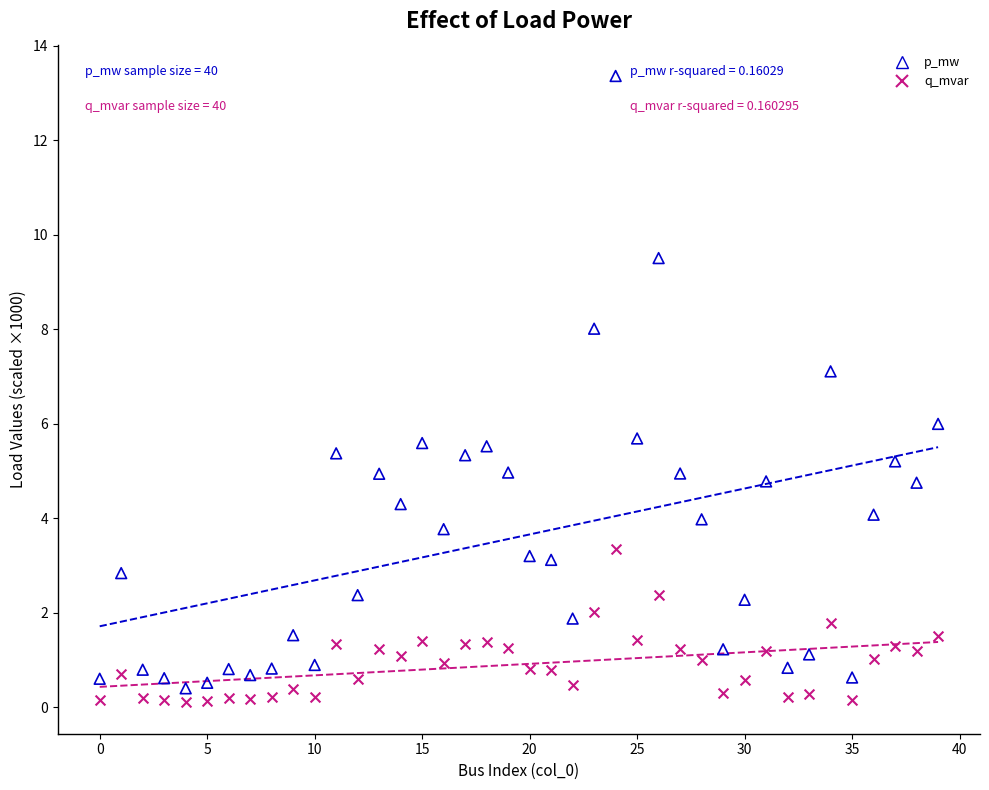

Which series has the largest Y range (max minus min)?

p_mw